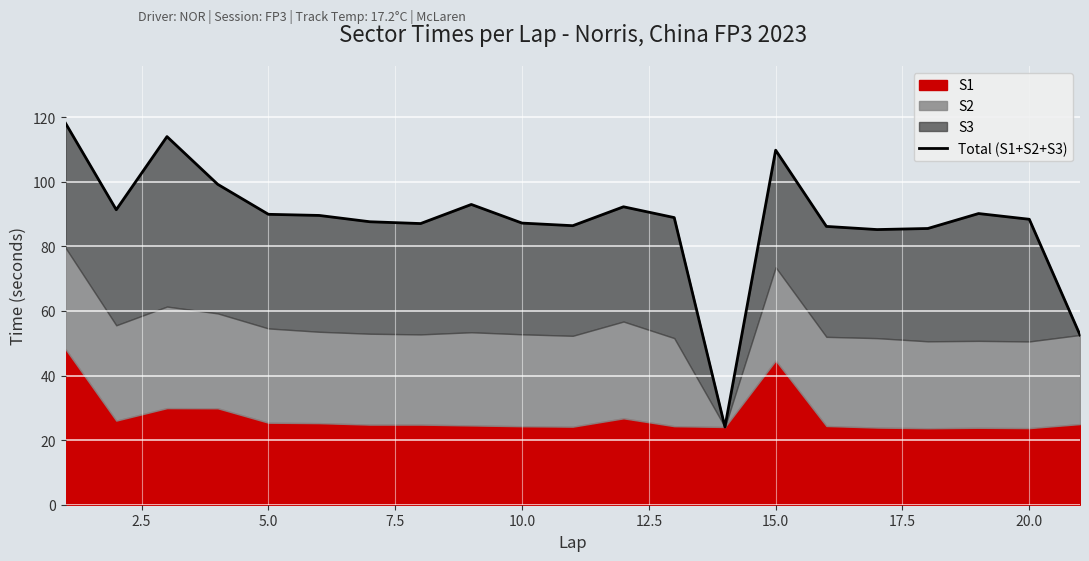

What is the value of the 21st point from the left?

52.6